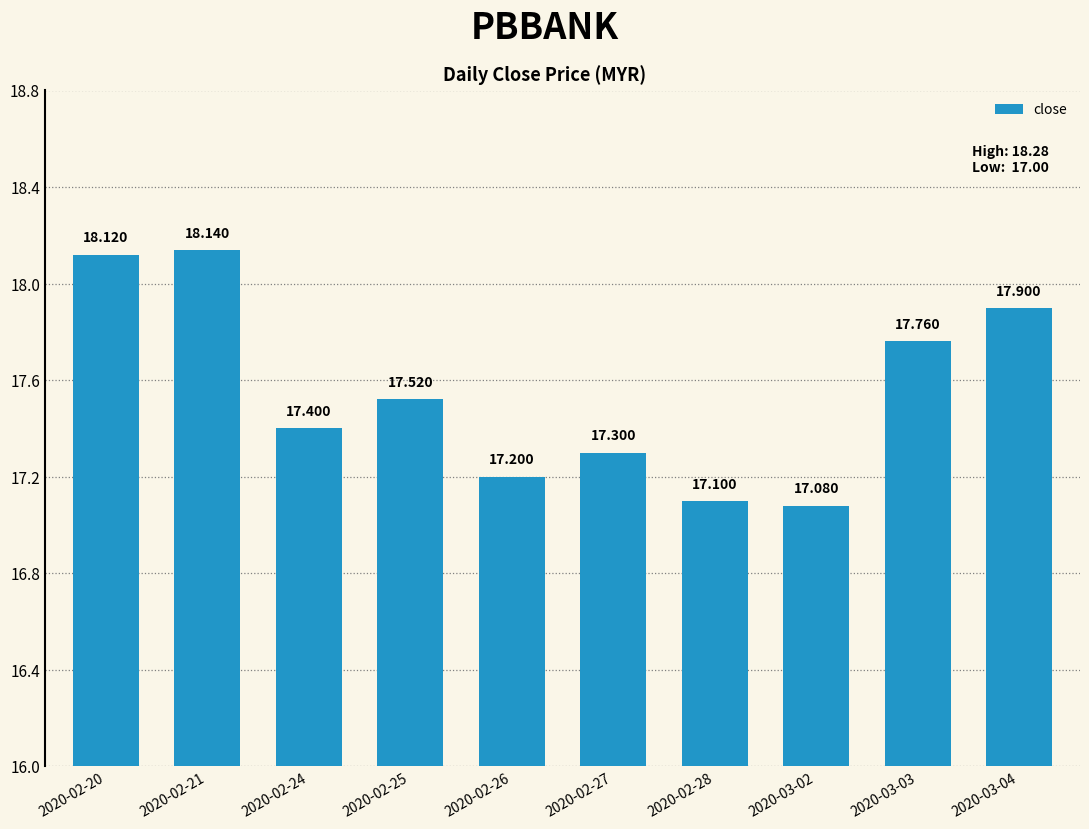

What is the greatest value displayed?

18.1